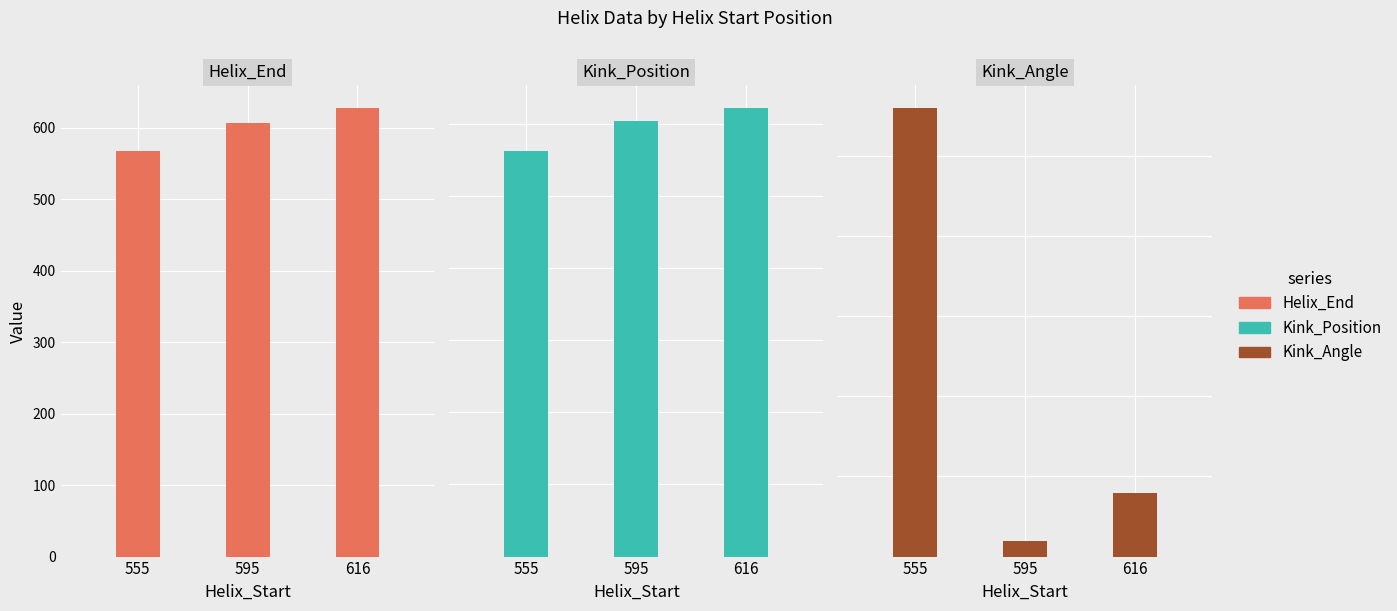

How many data points in Helix_End are above 607?

1